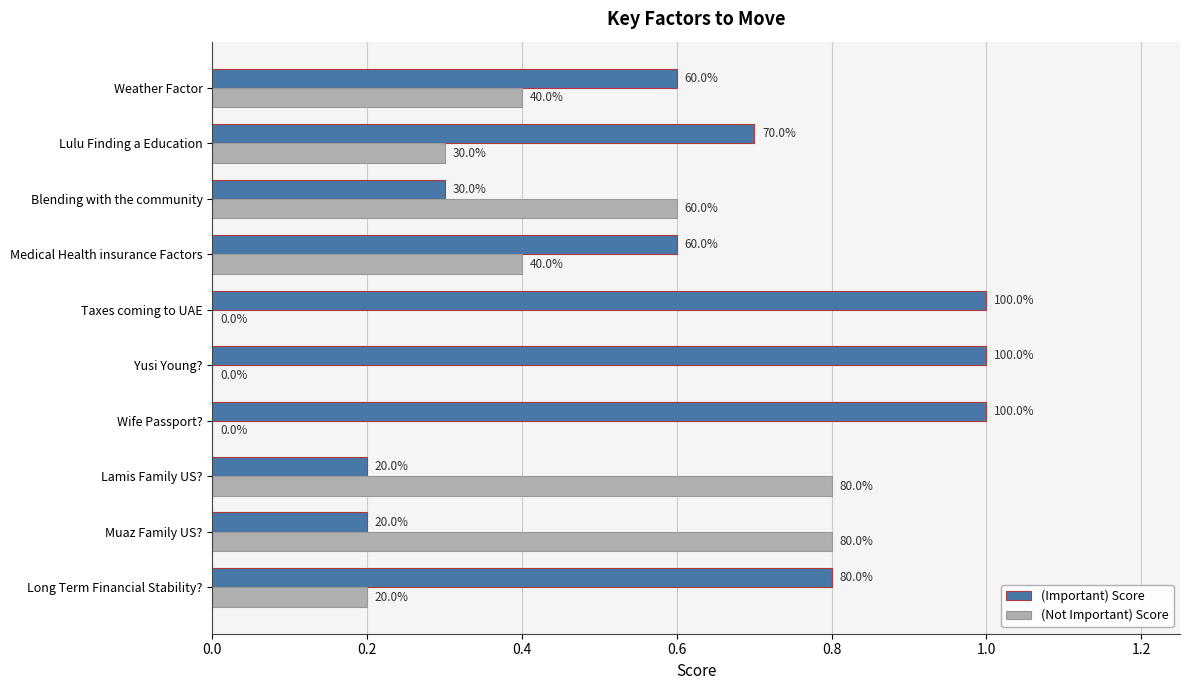

How many (Important) Score values are between 0 and 1?

10